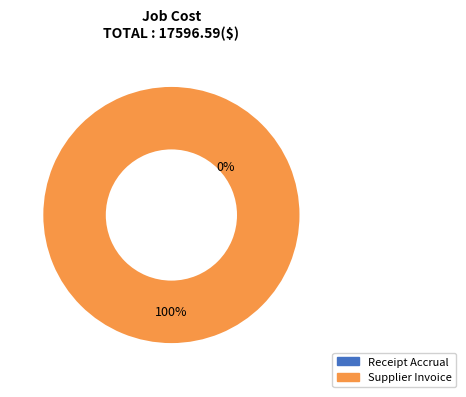

Which category accounts for the majority?

Supplier Invoice